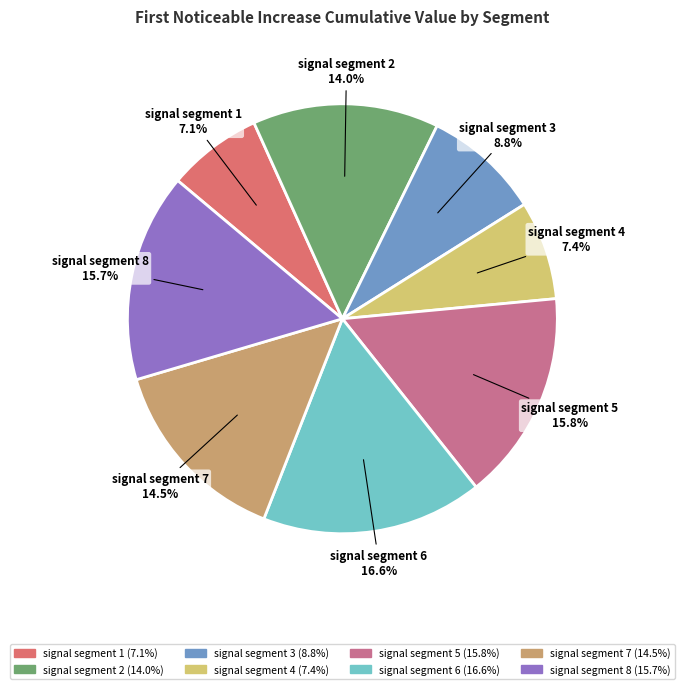

Is signal segment 4 the majority of the pie?

No